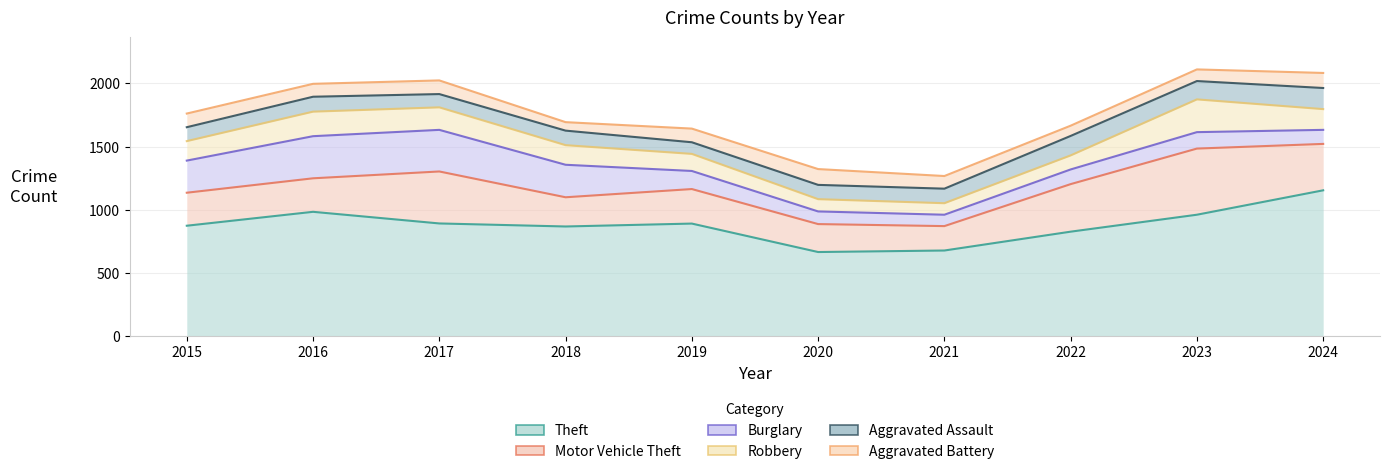

Reading right to left, transcribe all the data shown in this chart.

Theft: 1154	961	827	678	666	891	868	892	984	874
Motor Vehicle Theft: 367	523	376	193	221	273	231	411	265	261
Burglary: 111	130	116	90	100	143	257	329	333	254
Robbery: 164	259	111	91	97	135	155	178	194	154
Aggravated Assault: 167	145	154	115	113	92	115	105	118	110
Aggravated Battery: 119	92	81	100	125	108	67	108	102	108